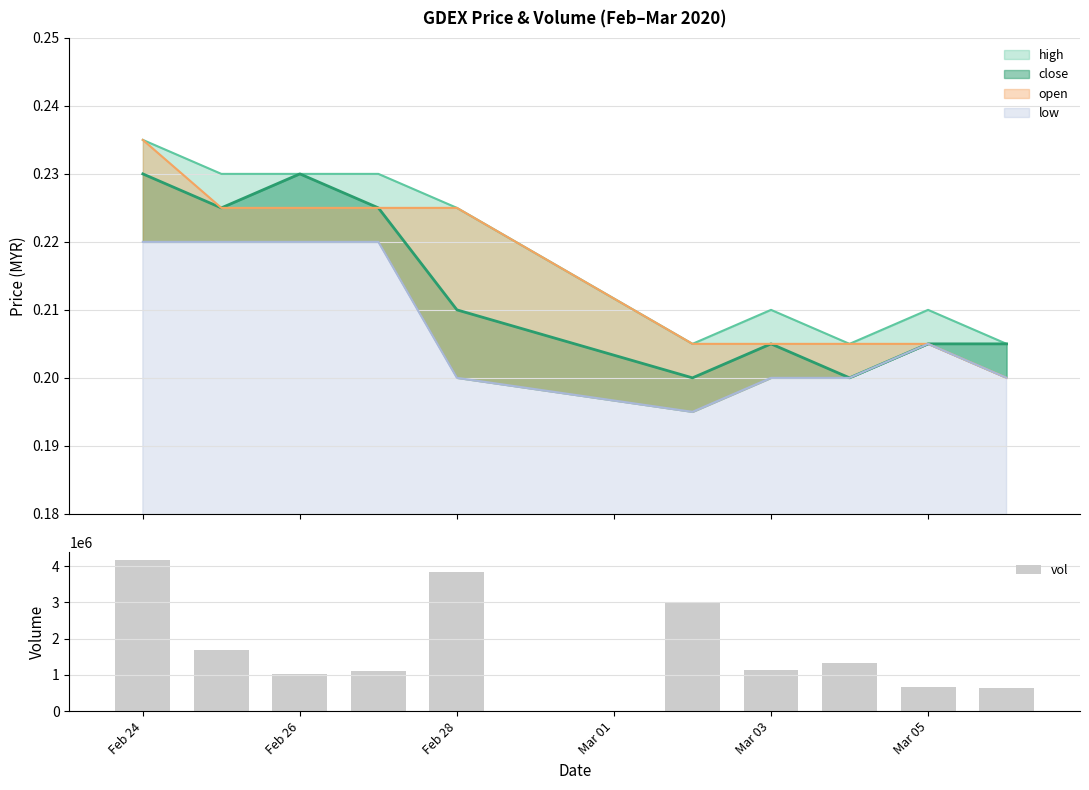

What is the sum of all vol values?

18567400